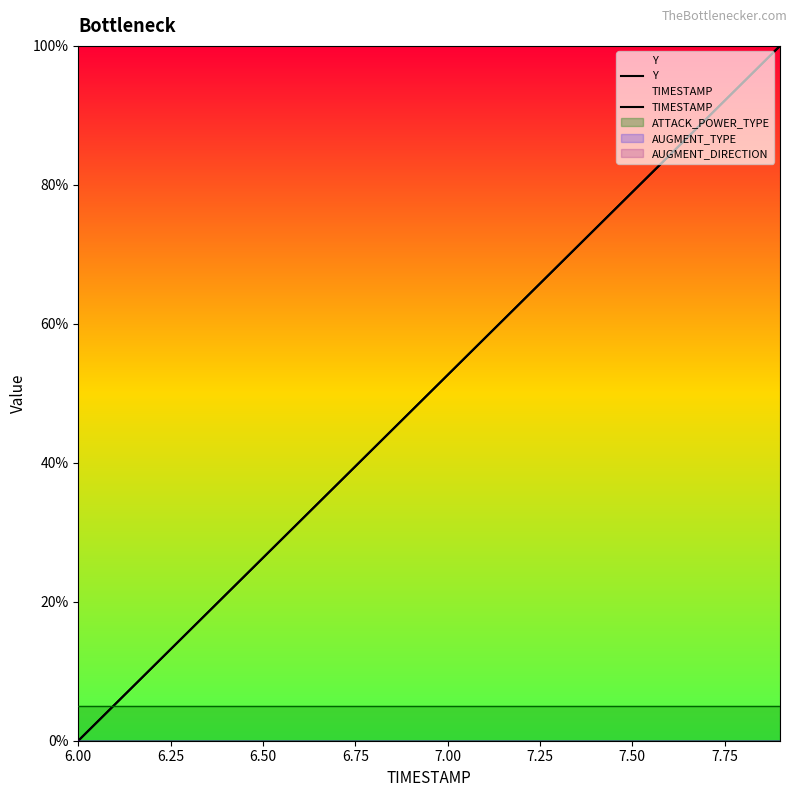

What is the sum of all TIMESTAMP values?

1000.0